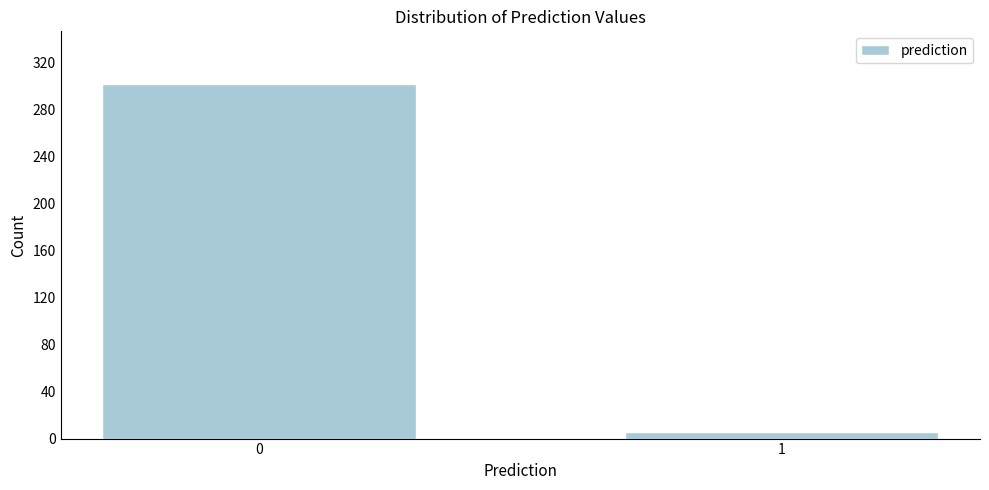

Reading left to right, what are all the values shown in this chart?

0=301	1=6